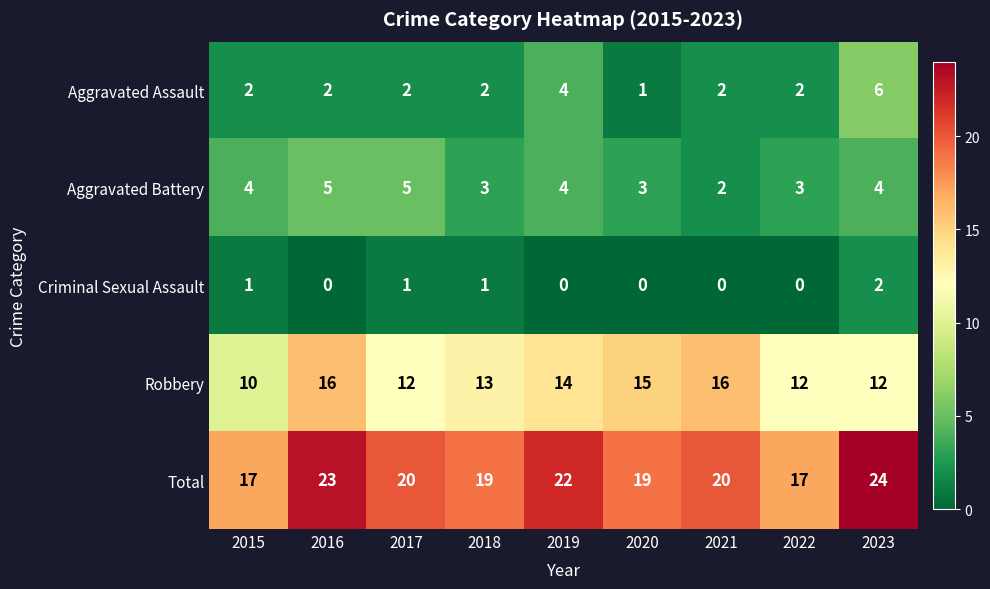

What is the sum of all Aggravated Assault values?

23